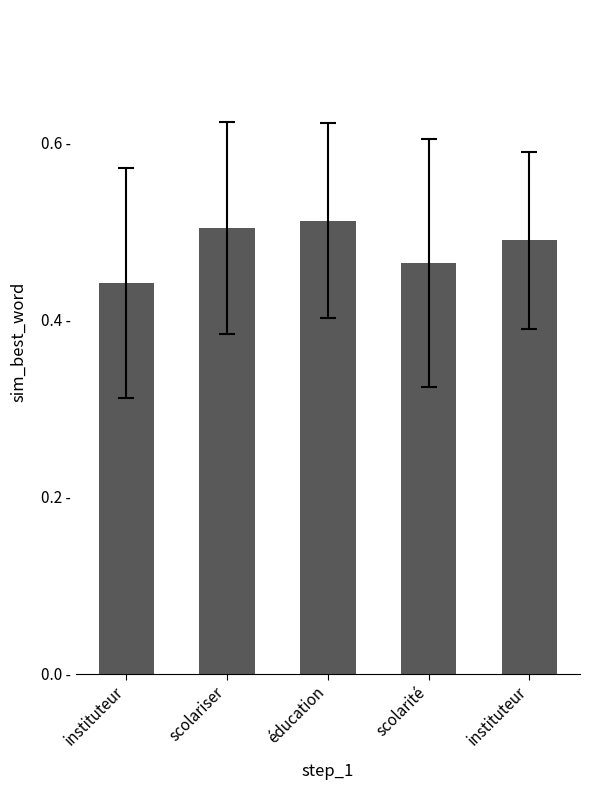

Are the bars grouped side by side (vs. stacked)?

No